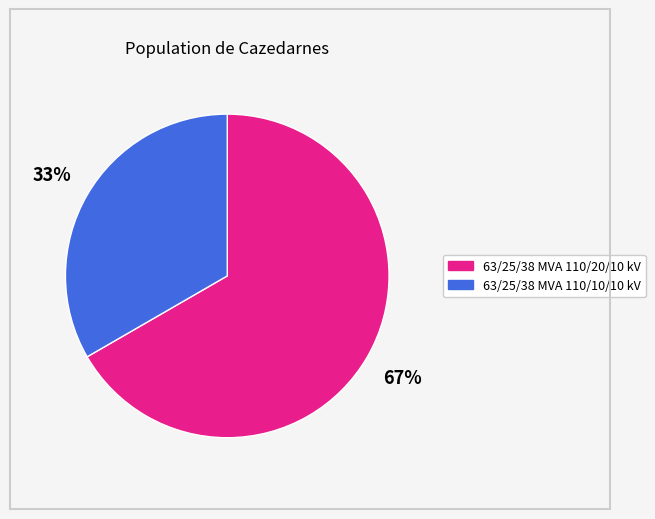

Is it true that 63/25/38 MVA 110/10/10 kV is 33% of the pie?

True